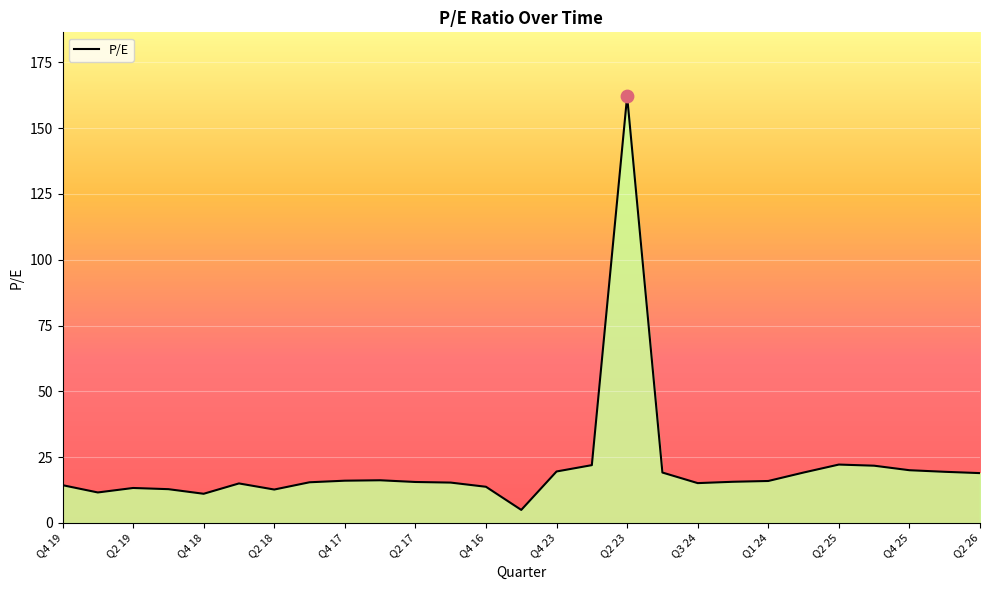

What is the difference between the maximum and minimum values?

157.2